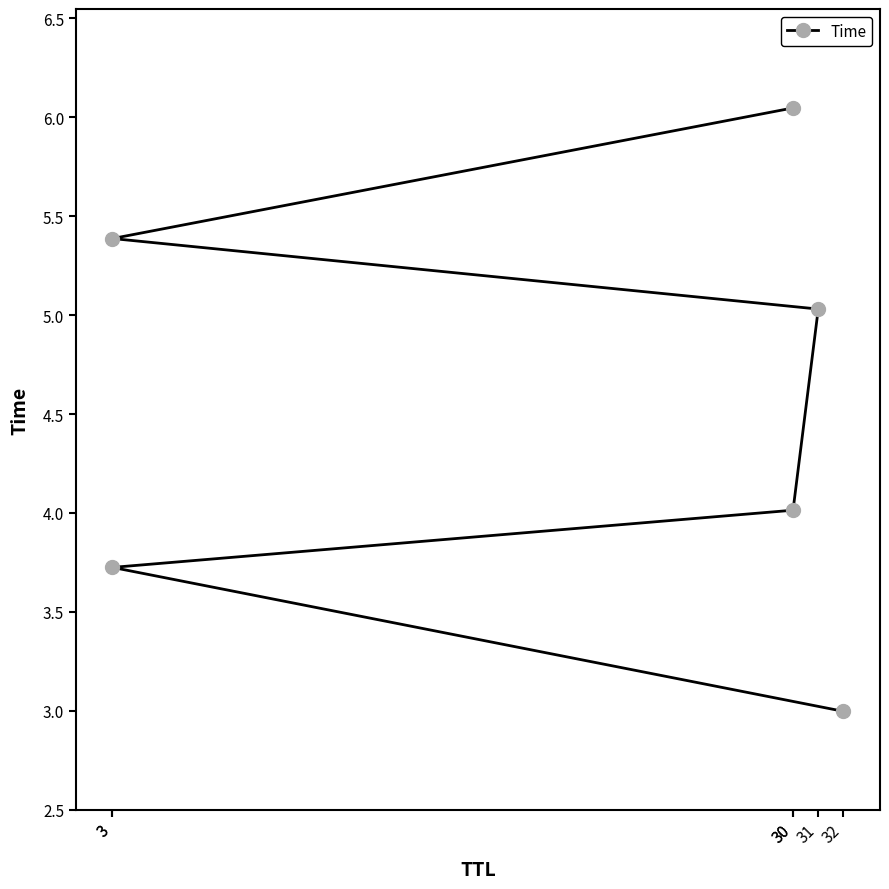

At which category does the chart reach its peak across all series?

30